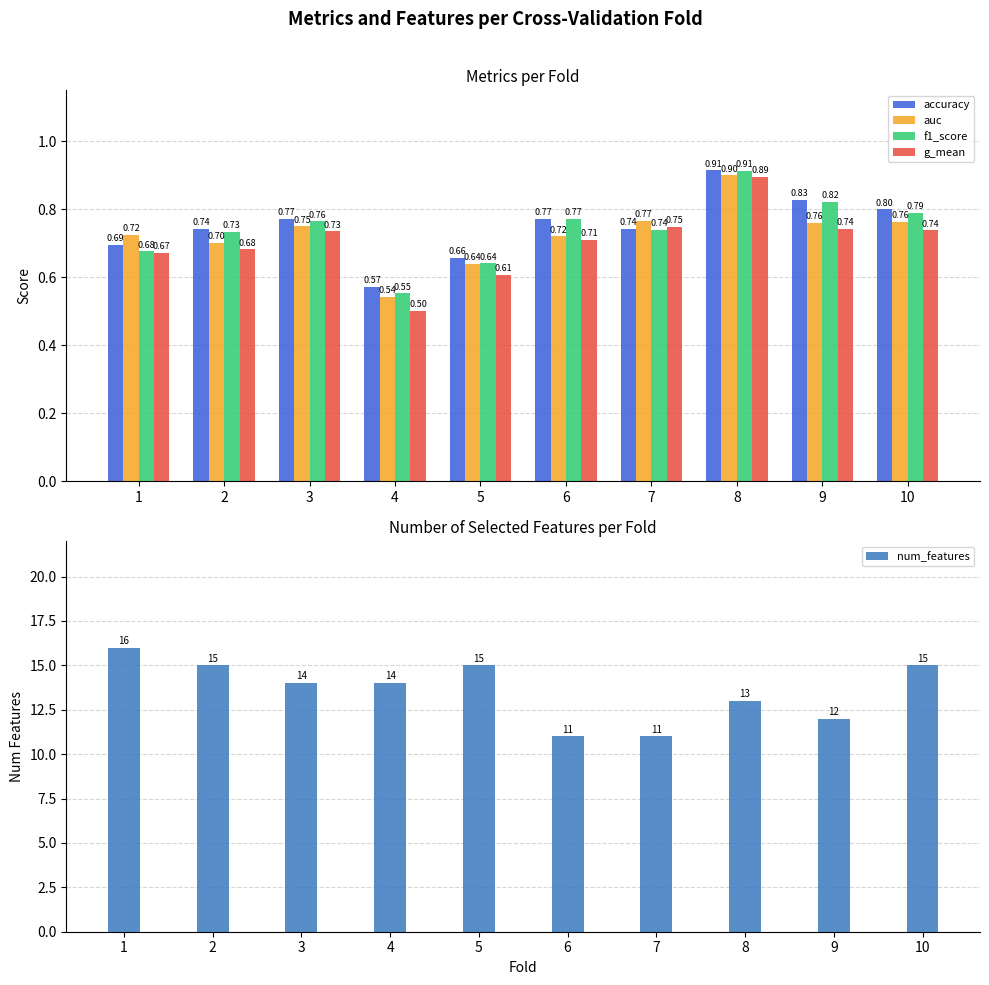

Reading left to right, what are all the values shown in this chart?

accuracy: 1=0.7	2=0.7	3=0.8	4=0.6	5=0.7	6=0.8	7=0.7	8=0.9	9=0.8	10=0.8
auc: 1=0.7	2=0.7	3=0.8	4=0.5	5=0.6	6=0.7	7=0.8	8=0.9	9=0.8	10=0.8
f1_score: 1=0.7	2=0.7	3=0.8	4=0.6	5=0.6	6=0.8	7=0.7	8=0.9	9=0.8	10=0.8
g_mean: 1=0.7	2=0.7	3=0.7	4=0.5	5=0.6	6=0.7	7=0.7	8=0.9	9=0.7	10=0.7
num_features: 1=16.0	2=15.0	3=14.0	4=14.0	5=15.0	6=11.0	7=11.0	8=13.0	9=12.0	10=15.0